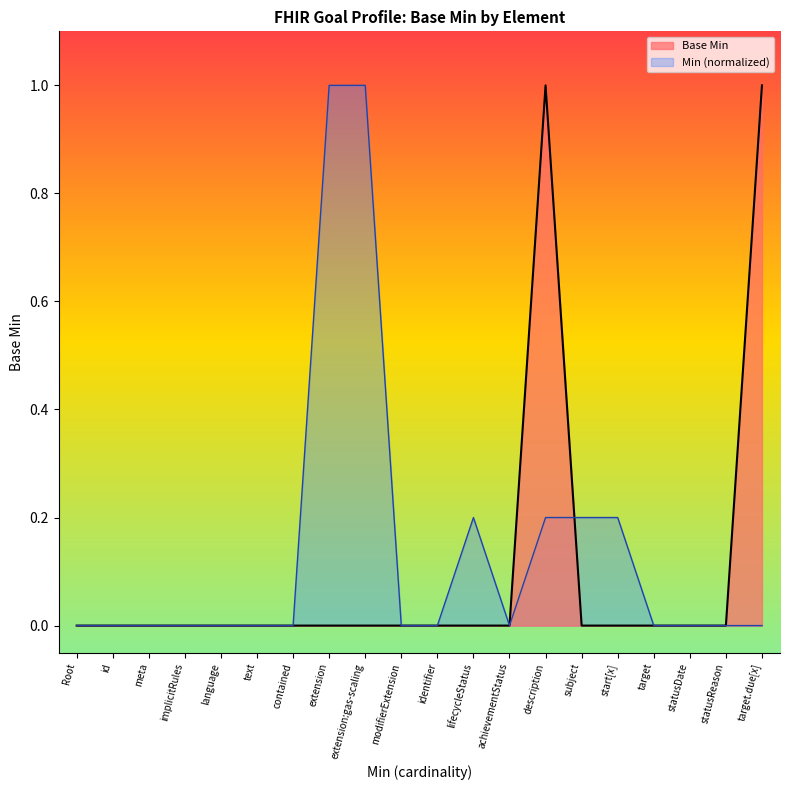

What position from the right is achievementStatus?

8